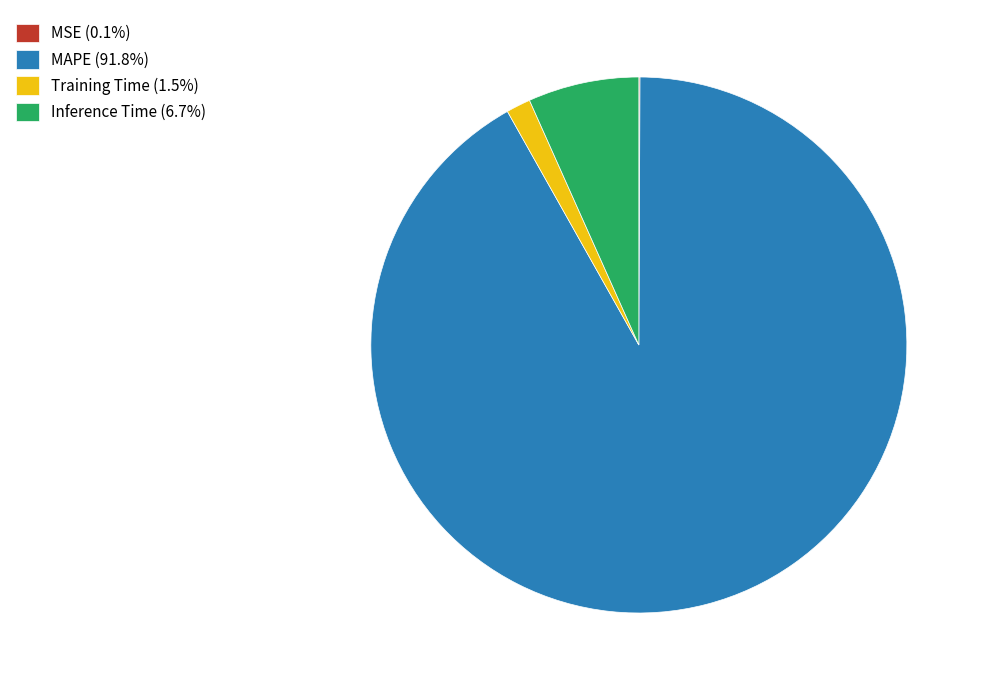

Is MAPE (91.8%) the majority of the pie?

Yes